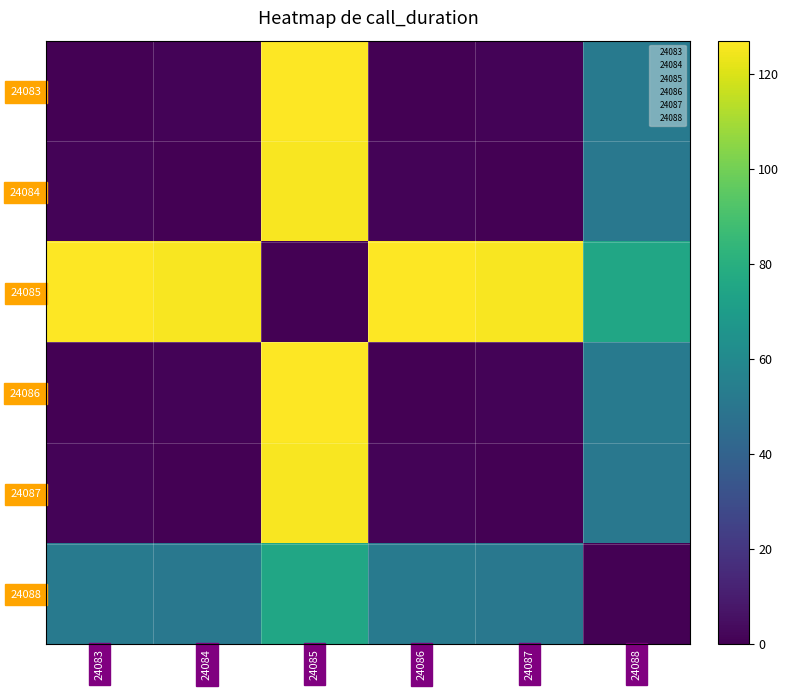

Rank the series at 24088 from highest to lowest value.

24085, 24083, 24086, 24084, 24087, 24088